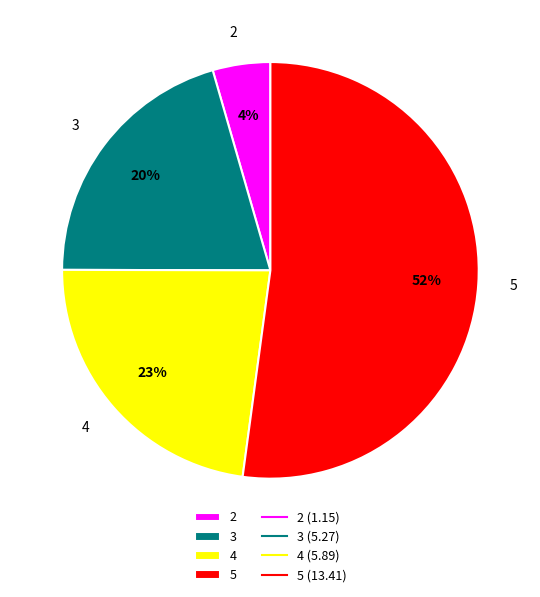

How many segments does this pie chart have?

4